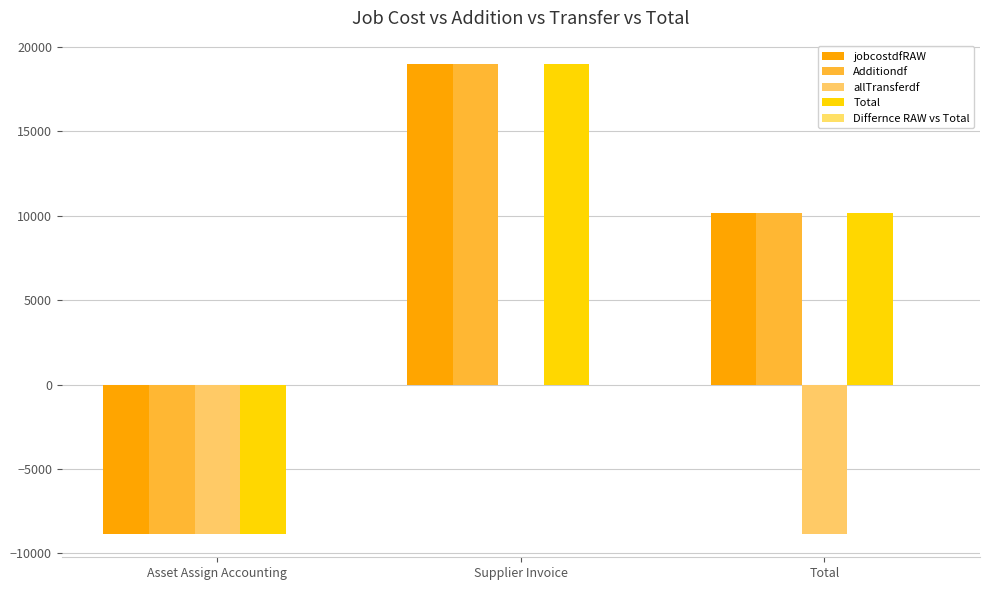

What is the difference between the highest and lowest values at Total?

18969.3